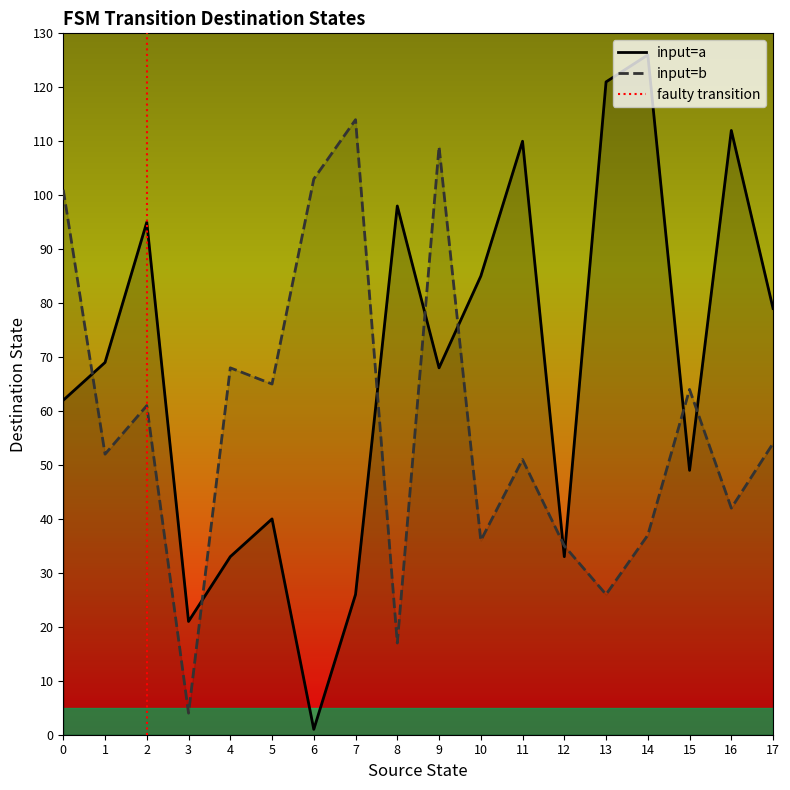

Is it true that input=b equals 36 at 10?

True